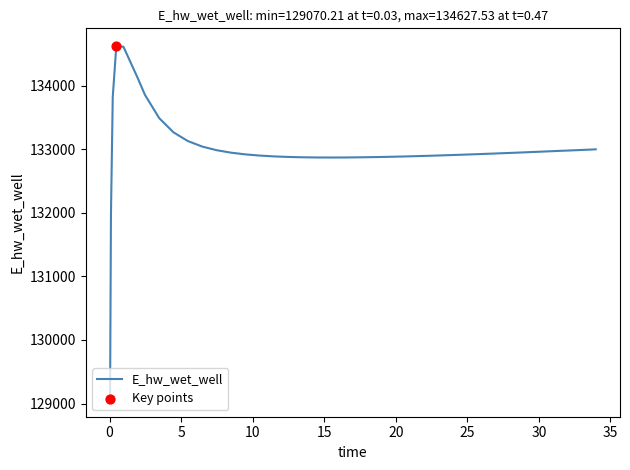

What is the maximum value shown in the chart?

134627.5